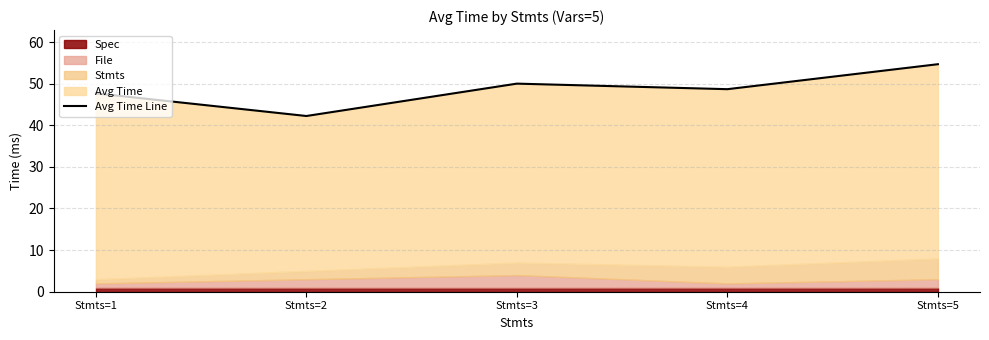

What is the value of the 2nd point from the left?

42.2